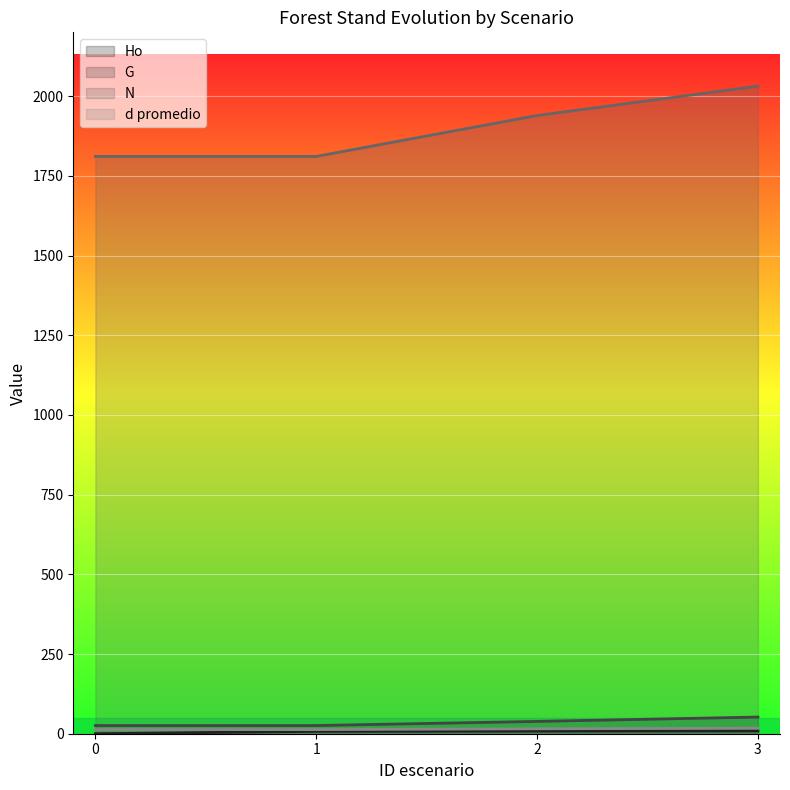

Reading left to right, what are all the values shown in this chart?

Ho: 0.0	7.5	8.2	8.7
G: 25.7	25.7	38.6	52.3
N: 1810.8	1810.8	1939.2	2031.2
d promedio: 12.9	12.9	15.4	17.6